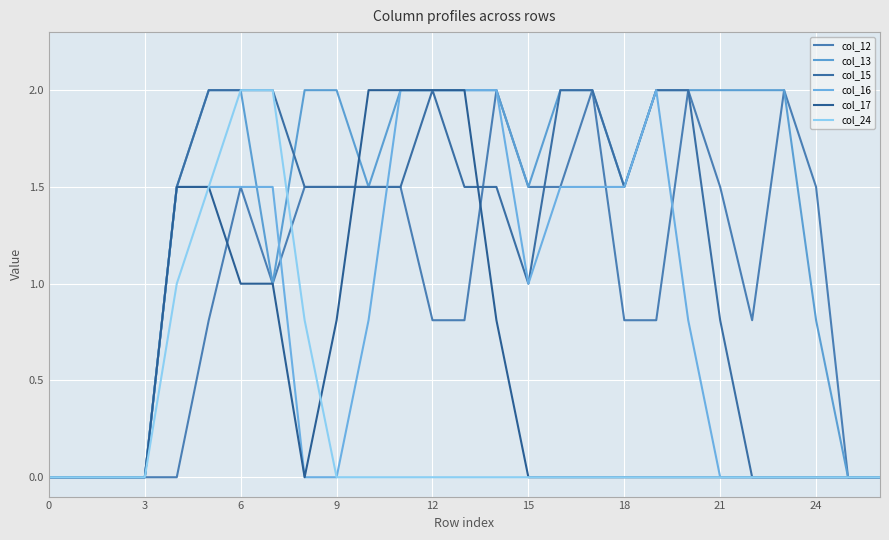

How many lines are shown in the chart?

6